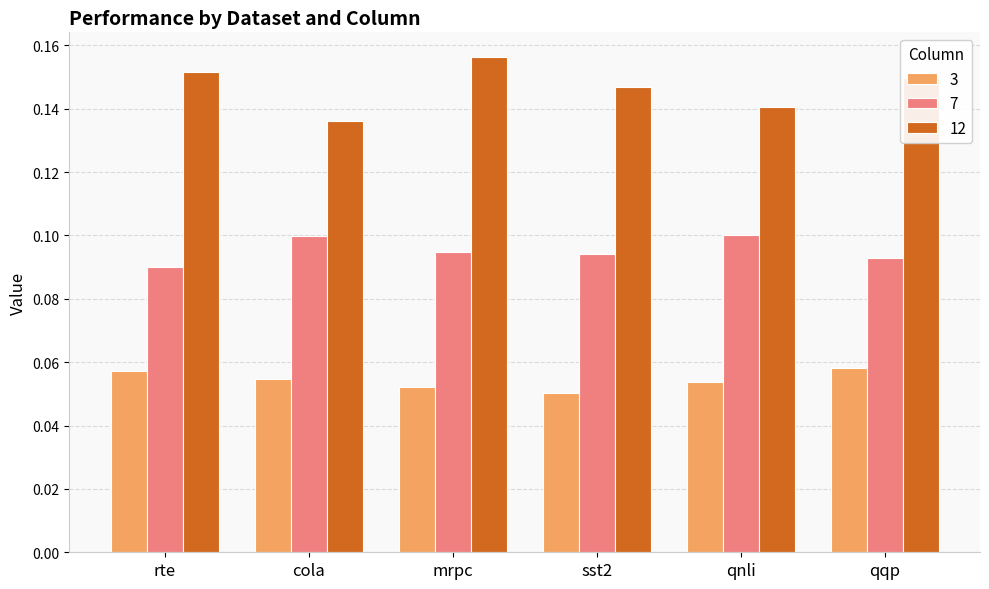

What is the sum of the 12 values at qnli and cola?

0.3